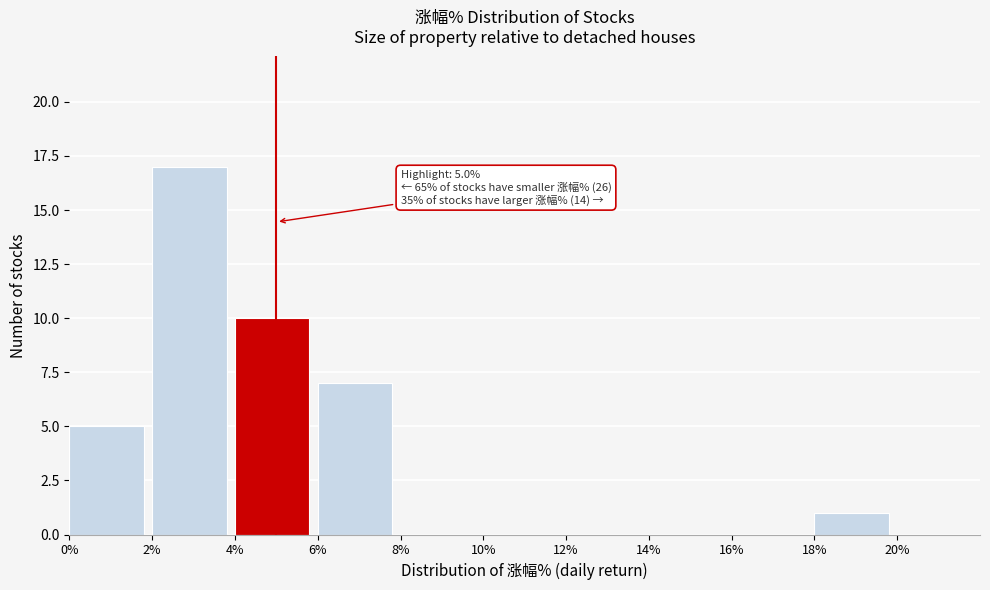

Over which range of the x-axis is the bar tallest?

2% to 4%